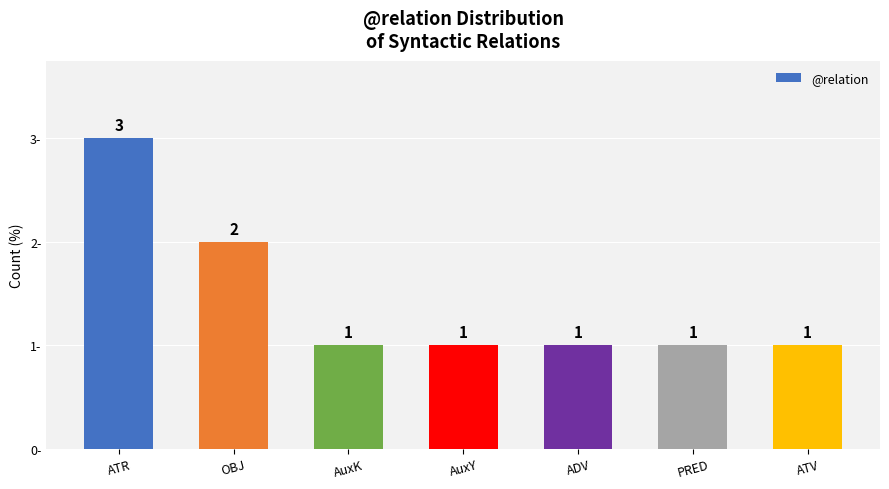

How many data points does each series have?

7